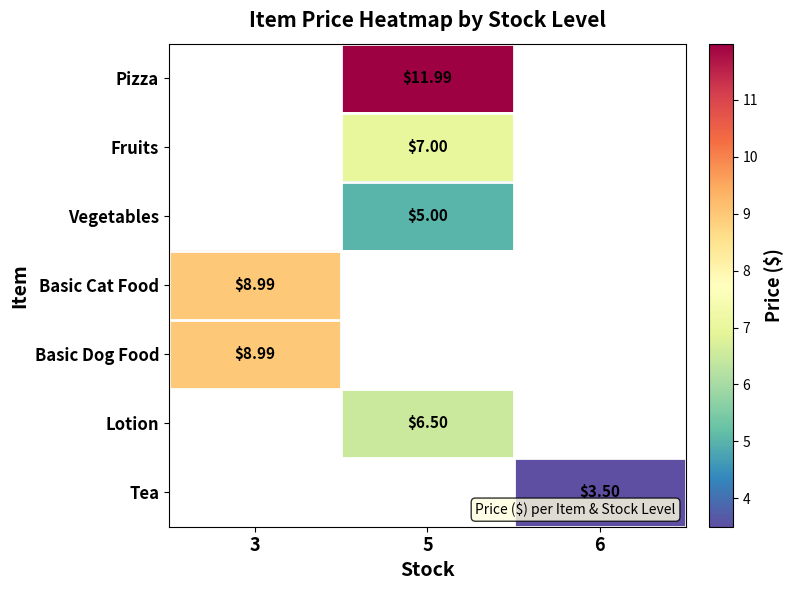

What is the highest value of the row_3 series?

9.0